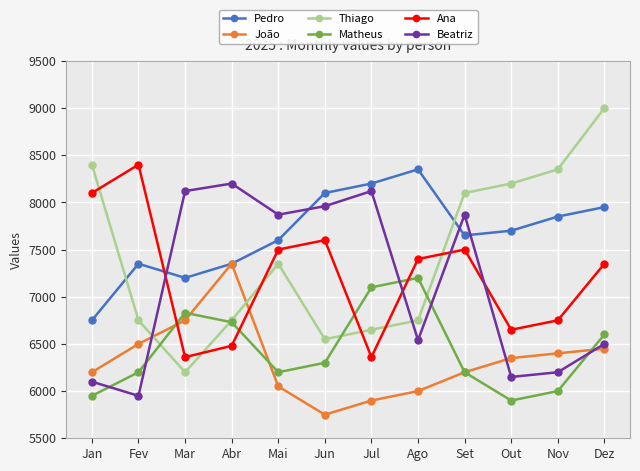

Where is Thiago nearest to the value 7600?

Mai